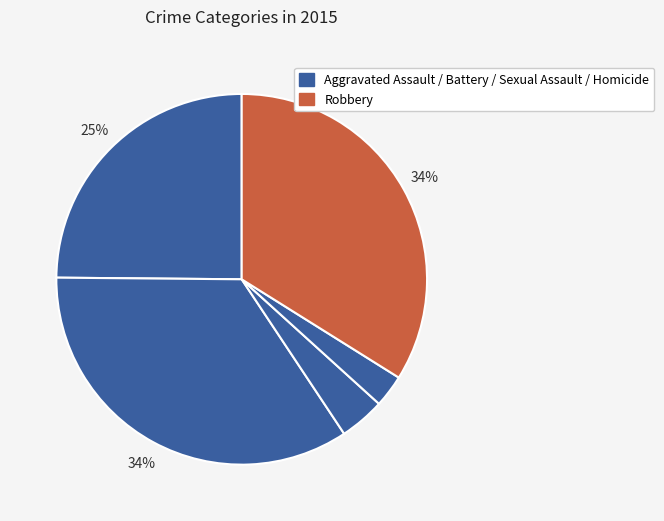

To the nearest percent, what is the average slice percentage?

20%